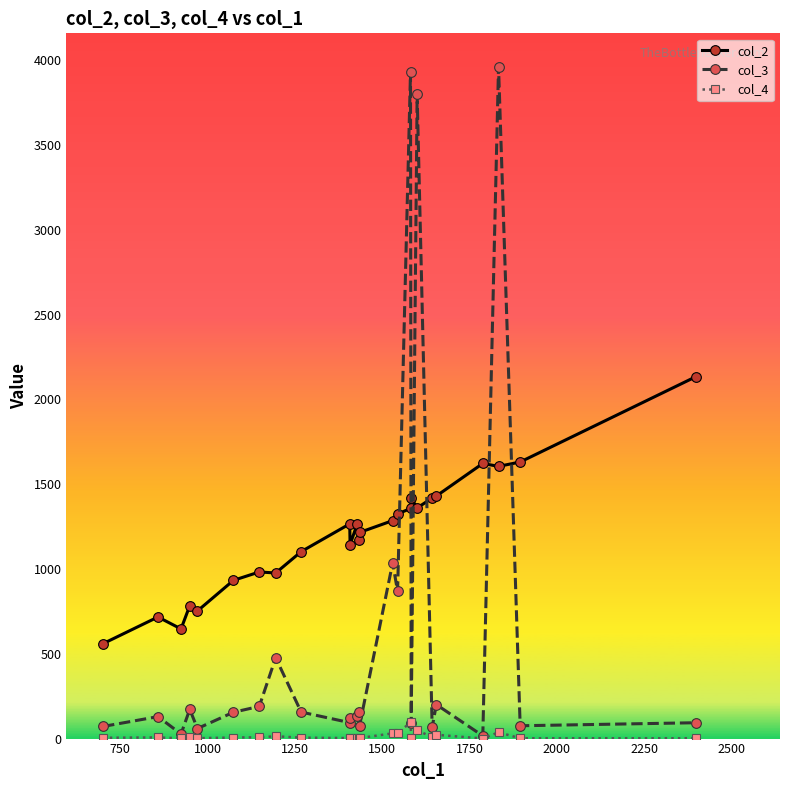

Which series has the widest spread of values?

col_3